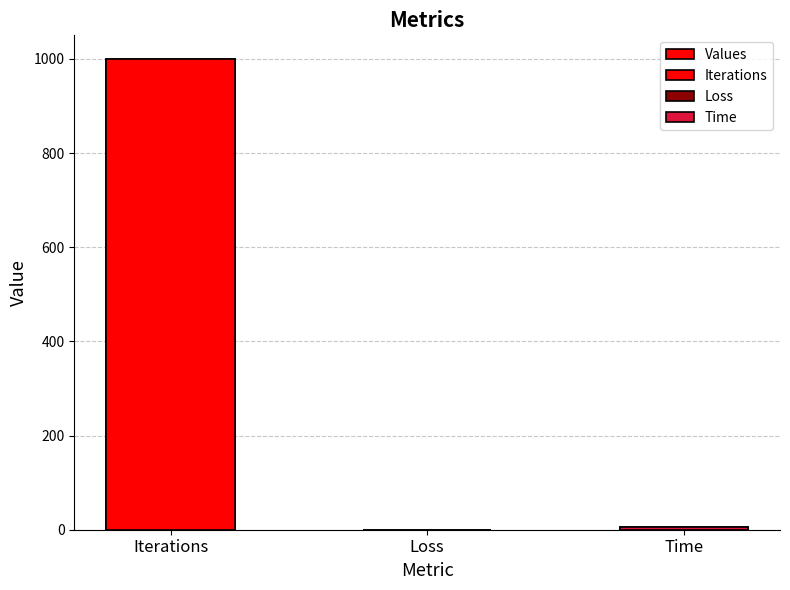

Are the bars grouped side by side (vs. stacked)?

No